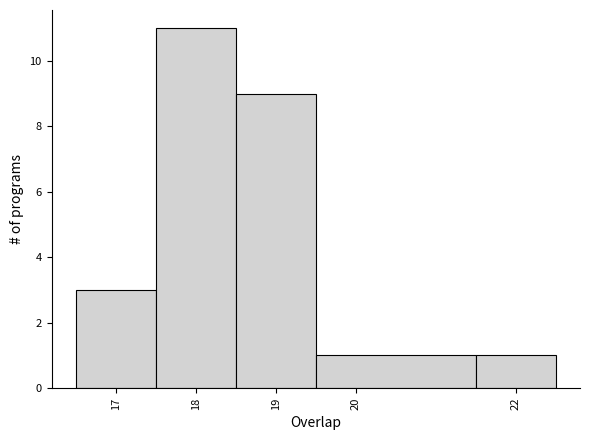

Which range on the x-axis has the tallest bar?

17.5 to 18.5